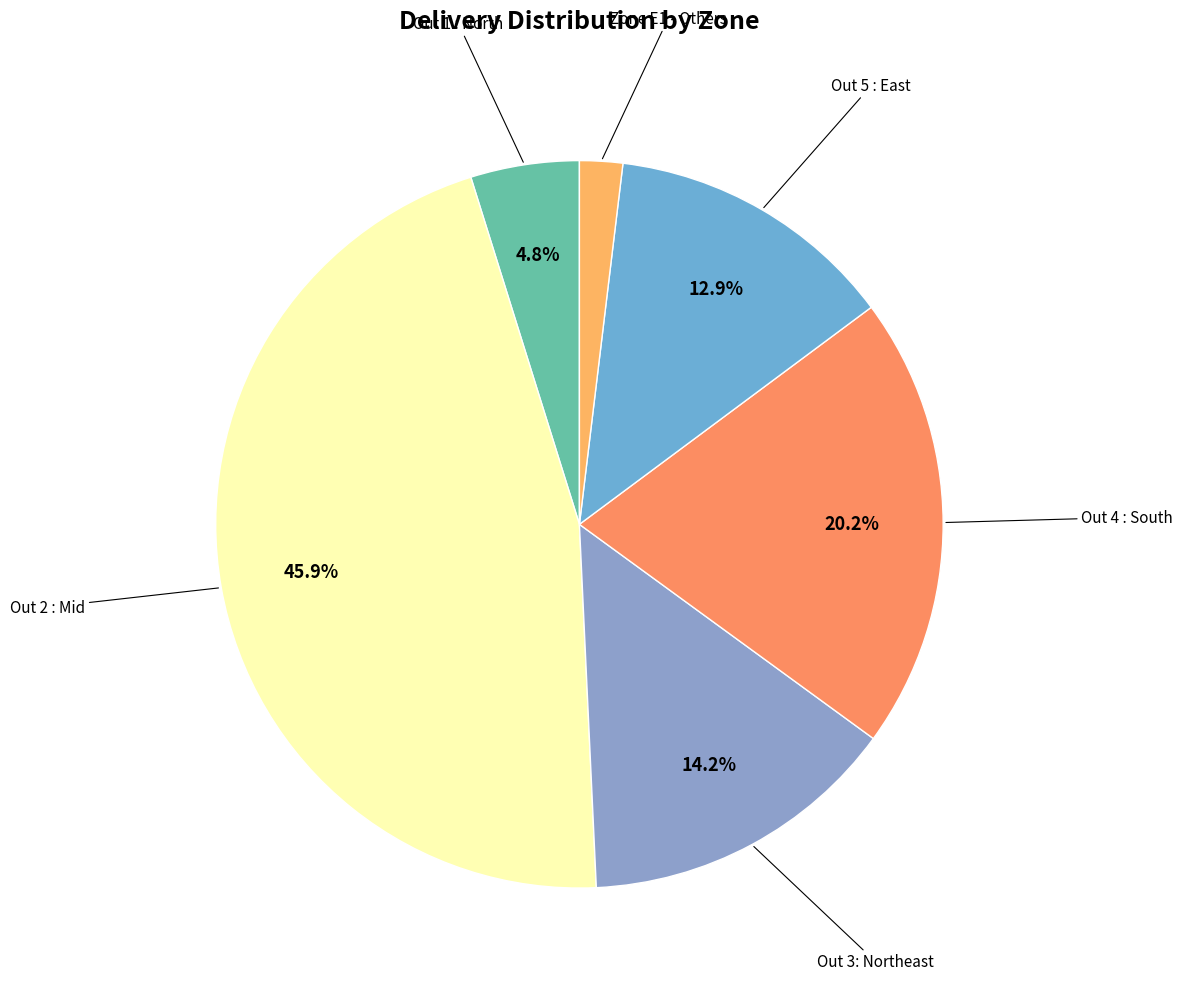

To the nearest percent, what is the difference between the Out 2 : Mid and Out 3: Northeast slice percentages?

32%